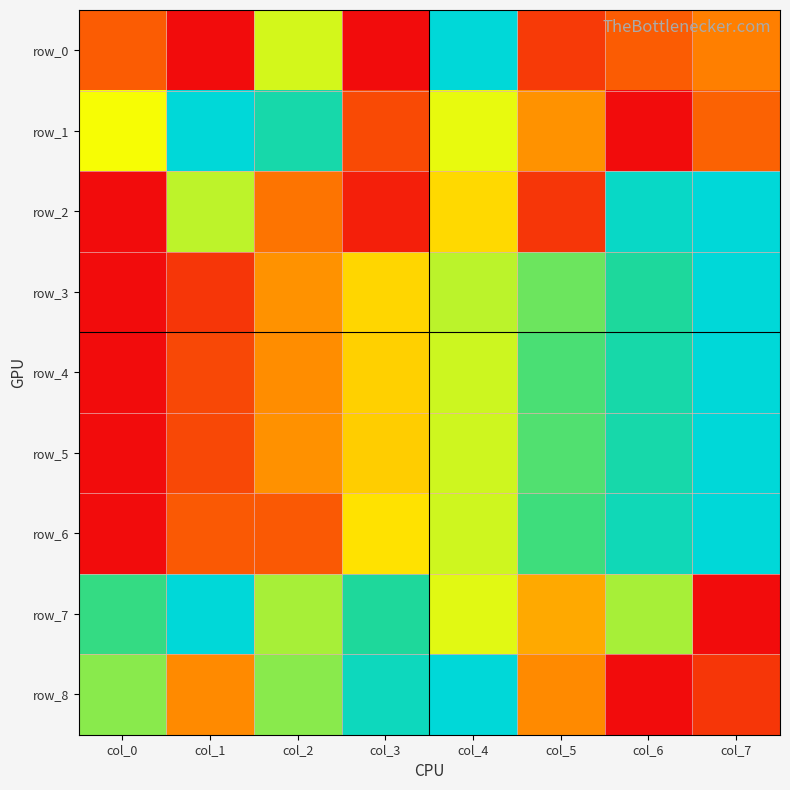

Rank the categories by row_7 value from highest to lowest.

col_1, col_3, col_0, col_2, col_6, col_4, col_5, col_7